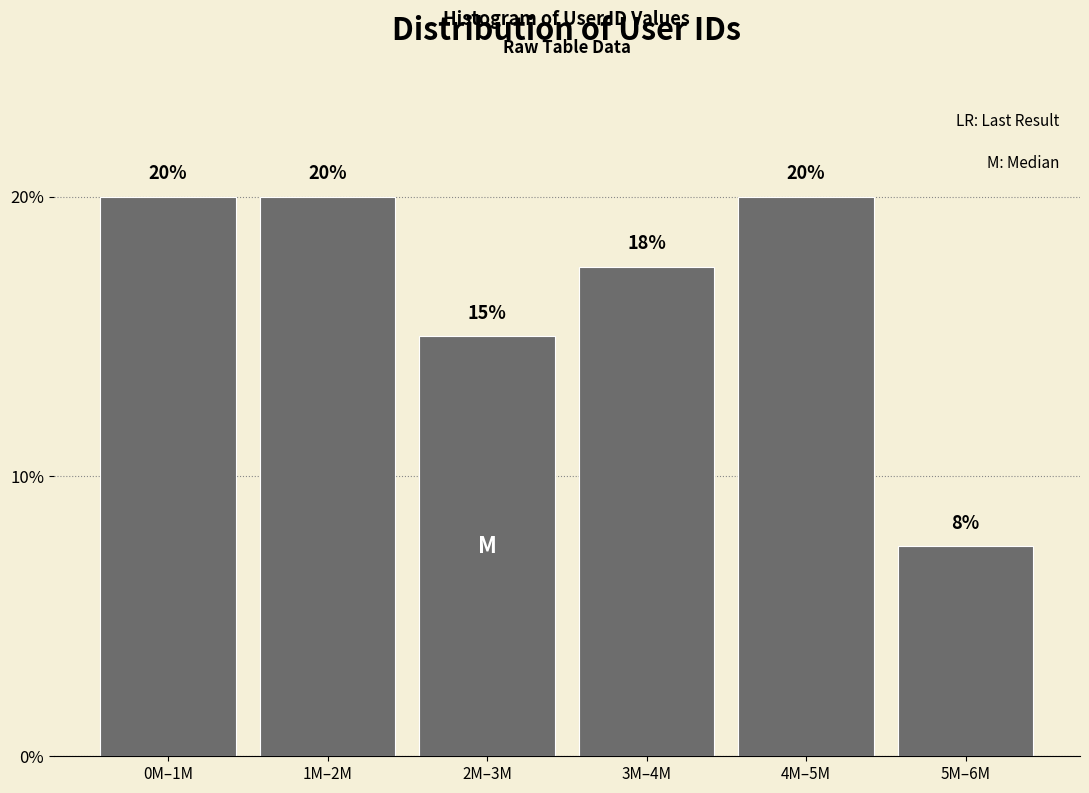

Between 3M–4M and 2M–3M, which is larger?

3M–4M